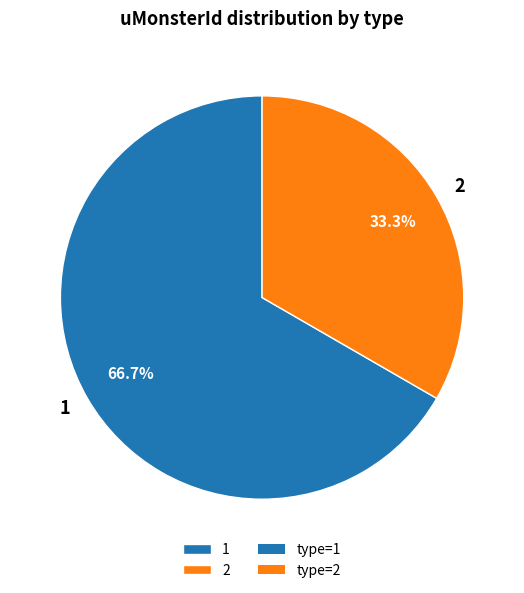

Is there any slice that represents more than half of the pie?

Yes